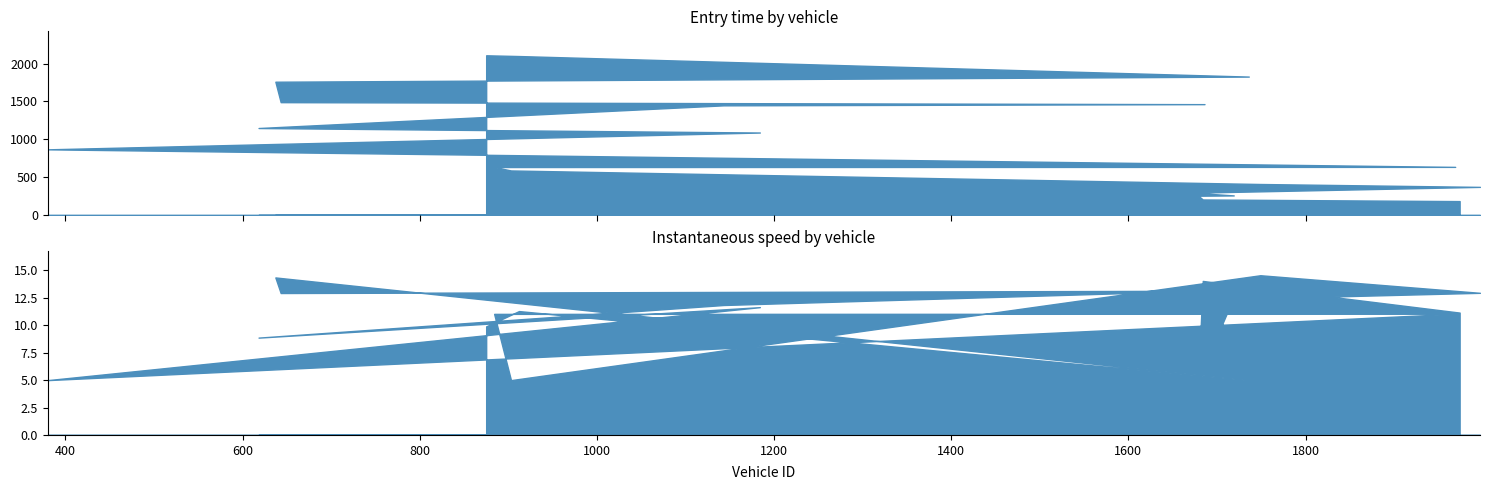

True or false: entry has a value of 109.6 at 2.

False